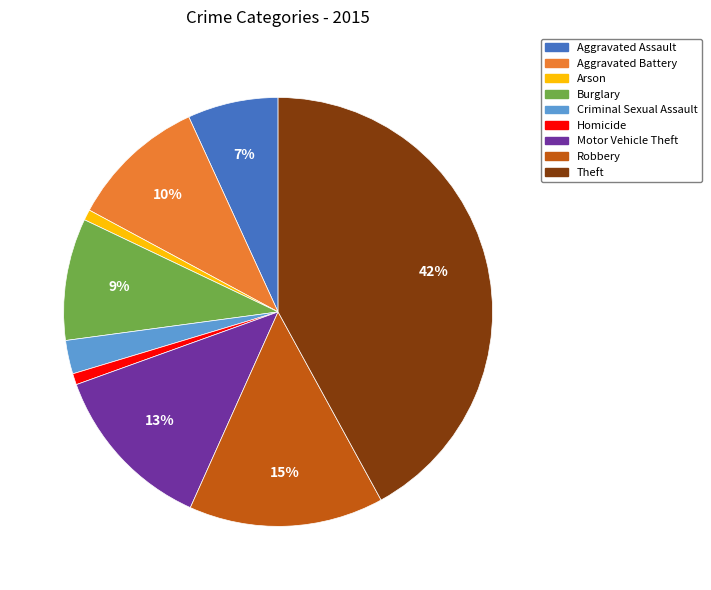

Between Aggravated Assault and Theft, which is larger?

Theft